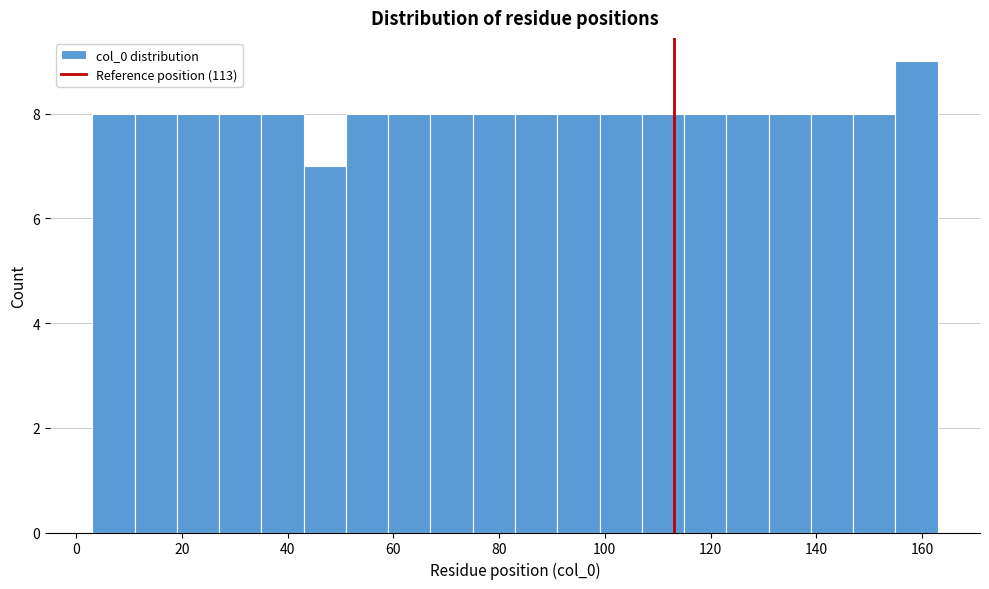

Reading left to right, transcribe this chart: for each bar, give the range it covers on the x-axis and its height. Neither the bar edges nor the heights are printed on the chart, so give them approximately, as read against the axes.

3 to 11: 8
11 to 19: 8
19 to 27: 8
27 to 35: 8
35 to 43: 8
43 to 51: 7
51 to 59: 8
59 to 67: 8
67 to 75: 8
75 to 83: 8
83 to 91: 8
91 to 99: 8
99 to 107: 8
107 to 115: 8
115 to 123: 8
123 to 131: 8
131 to 139: 8
139 to 147: 8
147 to 155: 8
155 to 163: 9